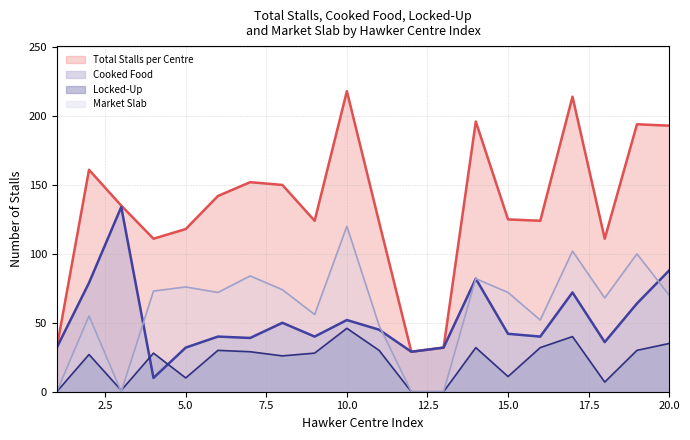

Reading right to left, list all the values displayed in this chart.

Total Stalls per Centre: 193	194	111	214	124	125	196	32	29	123	218	124	150	152	142	118	111	135	161	32
Cooked Food: 88	64	36	72	40	42	82	32	29	45	52	40	50	39	40	32	10	134	79	32
Locked-Up: 35	30	7	40	32	11	32	0	0	30	46	28	26	29	30	10	28	1	27	0
Market Slab: 70	100	68	102	52	72	82	0	0	48	120	56	74	84	72	76	73	0	55	0